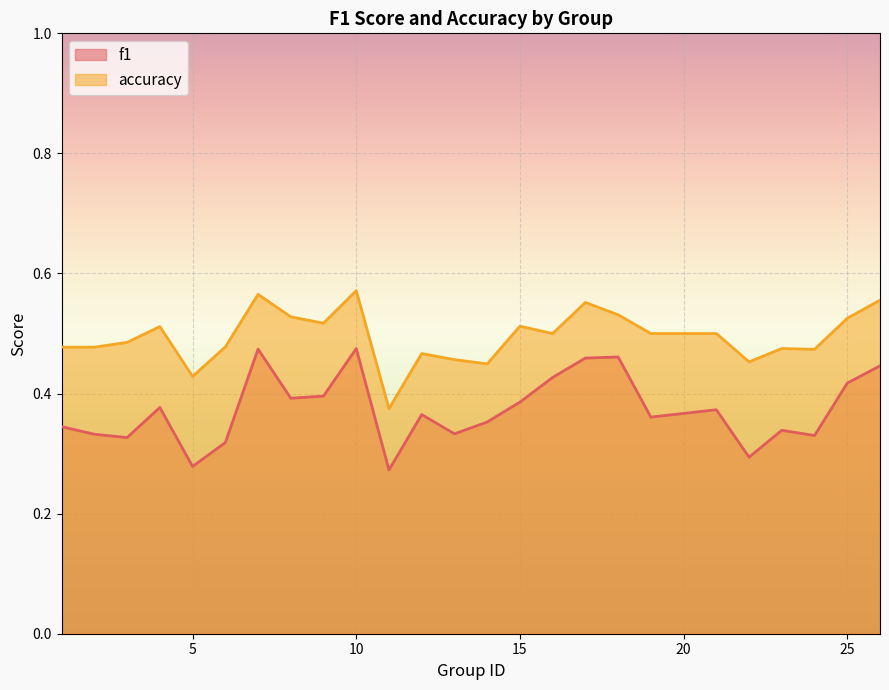

At which label does f1 reach its peak?

10